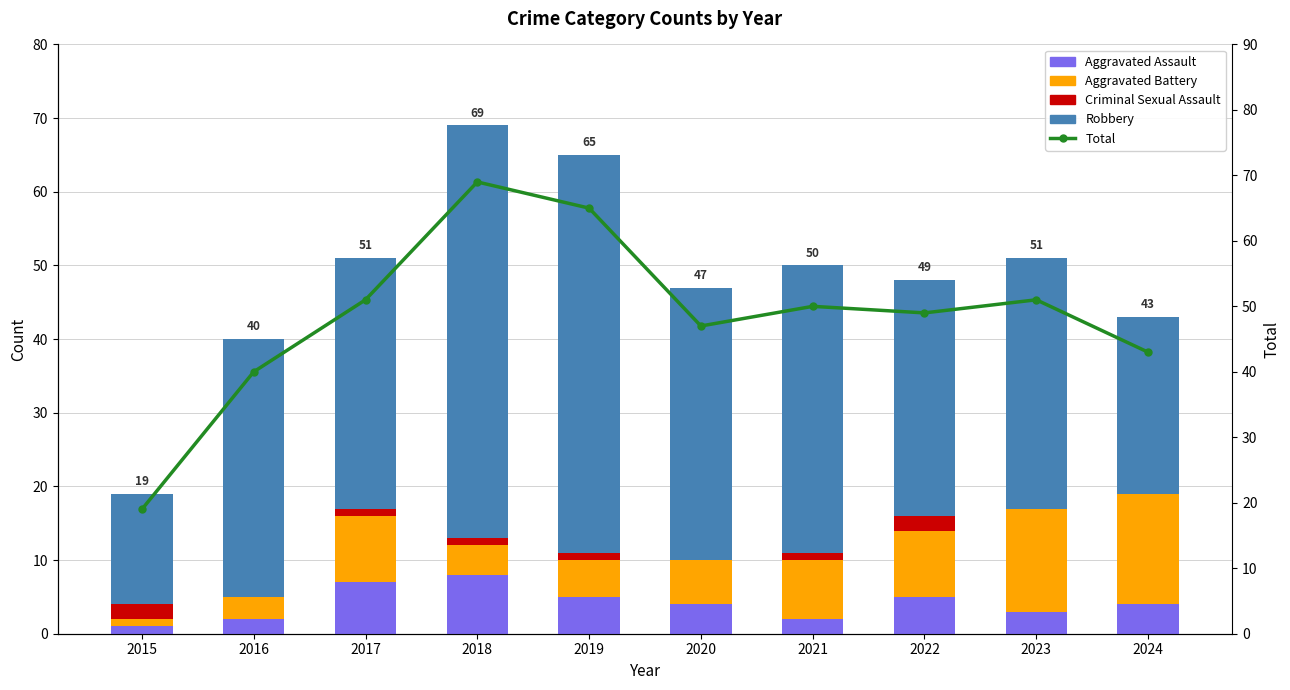

Reading left to right, what are all the values shown in this chart?

Aggravated Assault: 2015=1	2016=2	2017=7	2018=8	2019=5	2020=4	2021=2	2022=5	2023=3	2024=4
Aggravated Battery: 2015=1	2016=3	2017=9	2018=4	2019=5	2020=6	2021=8	2022=9	2023=14	2024=15
Criminal Sexual Assault: 2015=2	2016=0	2017=1	2018=1	2019=1	2020=0	2021=1	2022=2	2023=0	2024=0
Robbery: 2015=15	2016=35	2017=34	2018=56	2019=54	2020=37	2021=39	2022=32	2023=34	2024=24
Total: 2015=19	2016=40	2017=51	2018=69	2019=65	2020=47	2021=50	2022=49	2023=51	2024=43